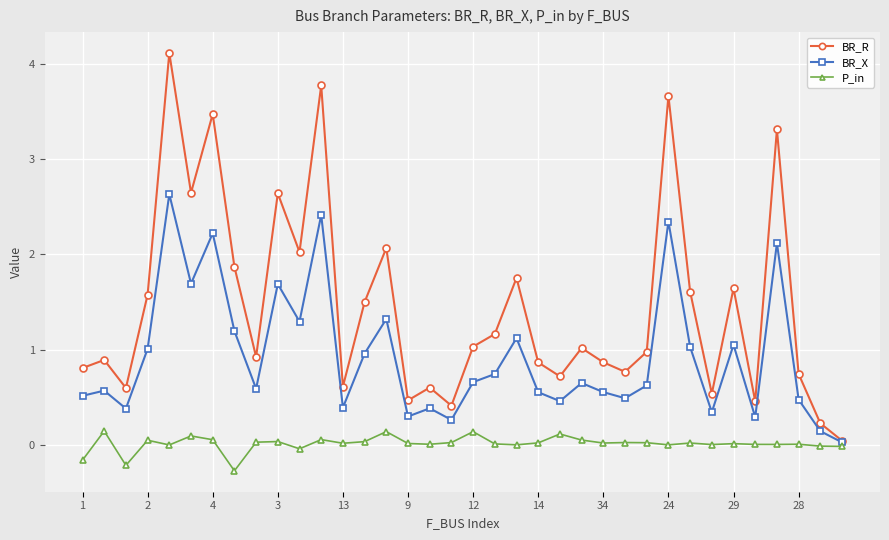

What is the greatest value displayed?

4.1